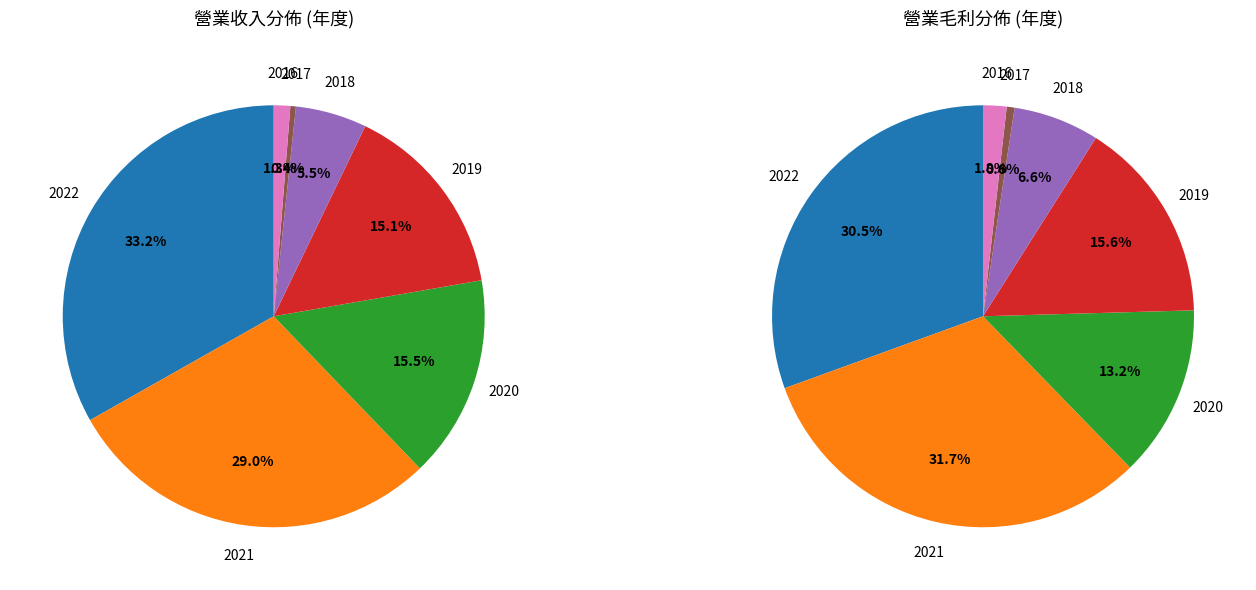

True or false: 2021 accounts for 29% of the total.

True